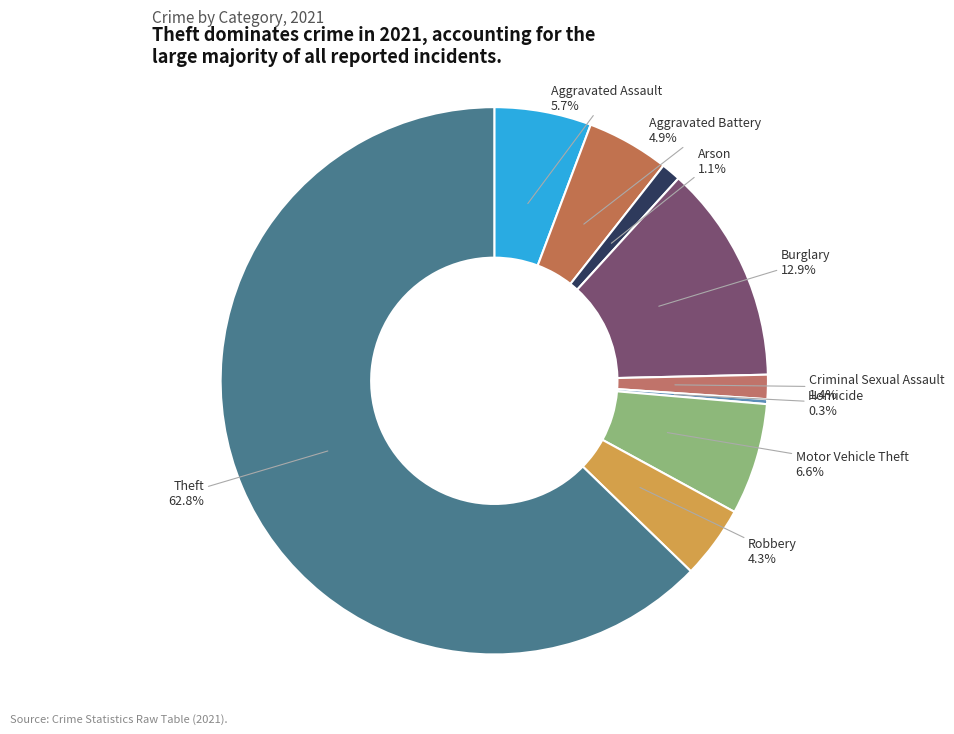

Between Burglary and Criminal Sexual Assault, which is larger?

Burglary